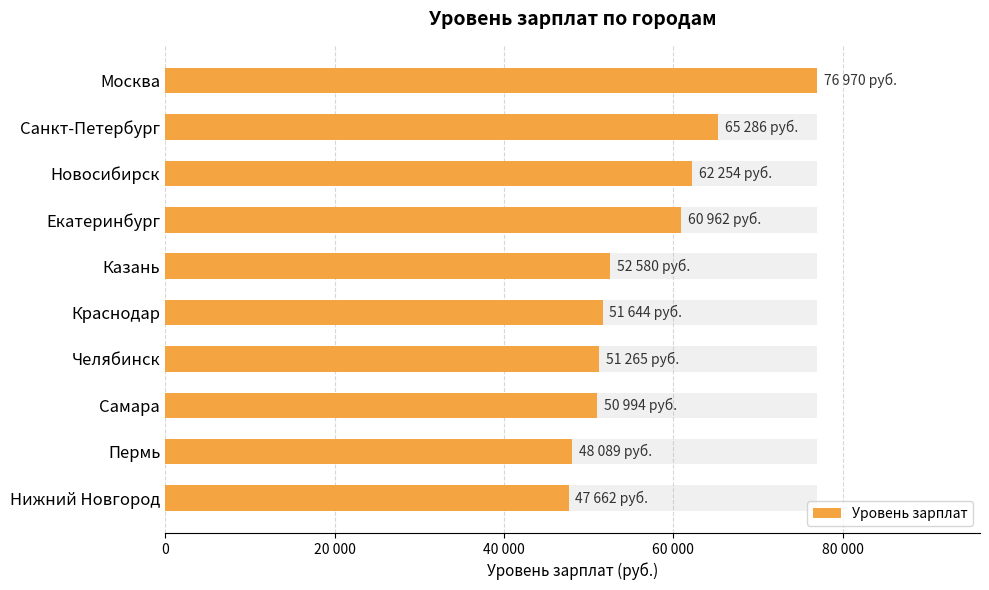

Reading right to left, extract all data points from this chart.

47662	48089	50994	51265	51644	52580	60962	62254	65286	76970